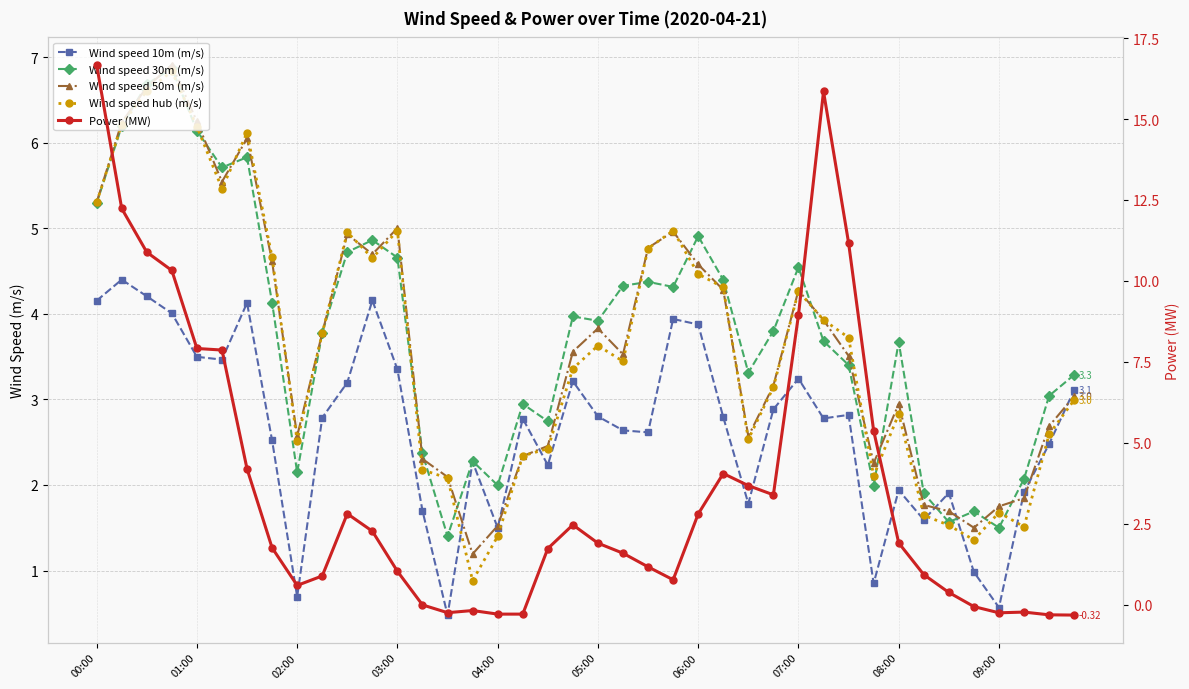

What is the smallest value displayed?

-0.3